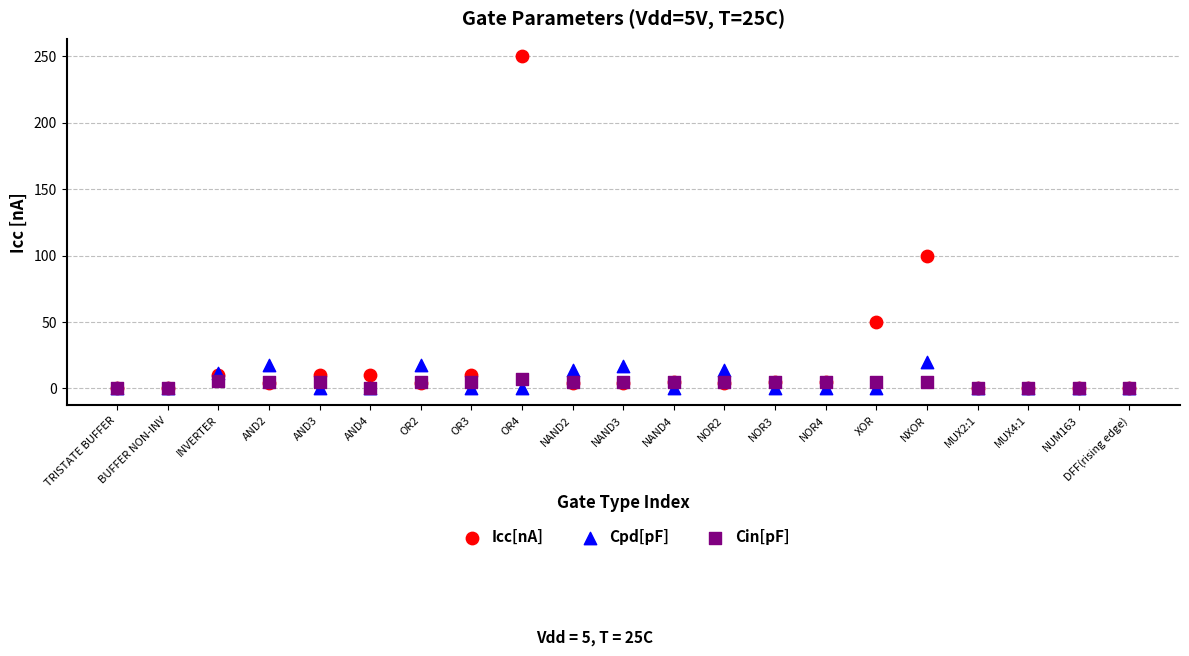

Which series has the largest Y range (max minus min)?

Icc[nA]